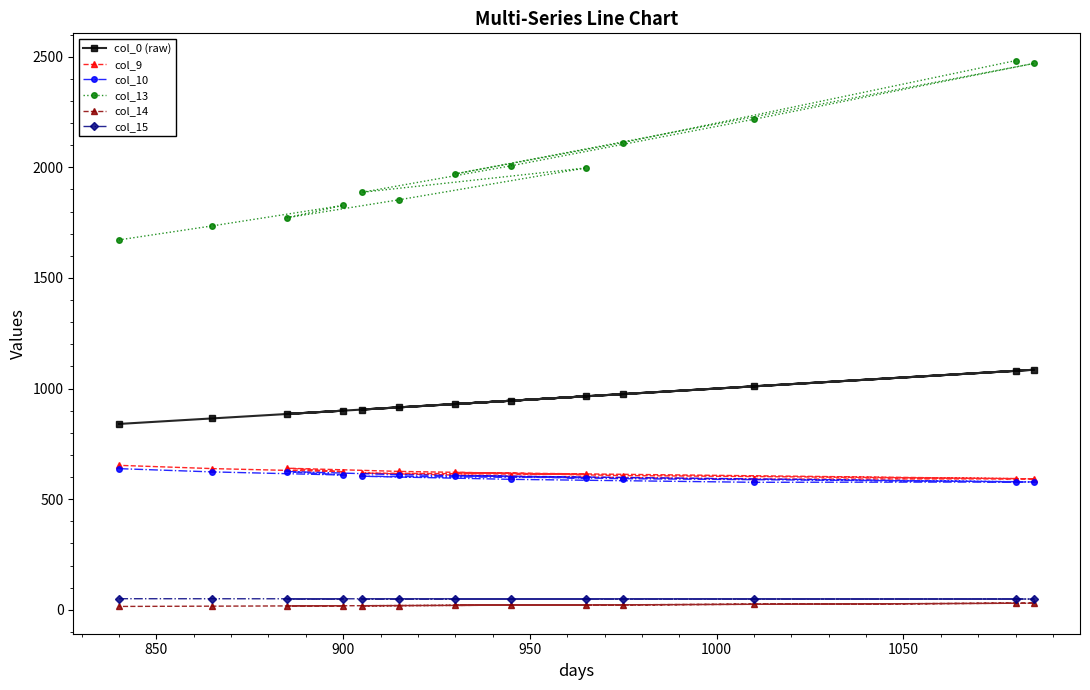

What is the greatest value displayed?

2482.1